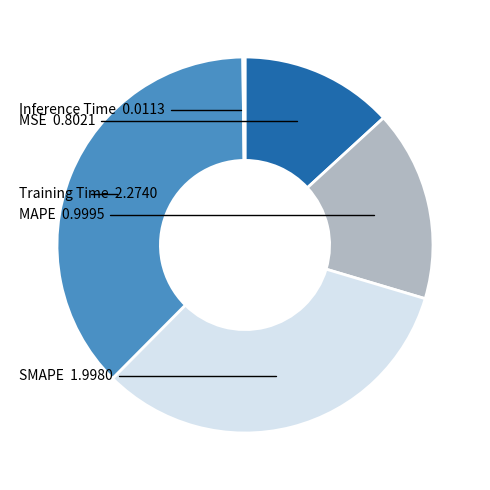

Is it true that SMAPE is 20% of the pie?

False